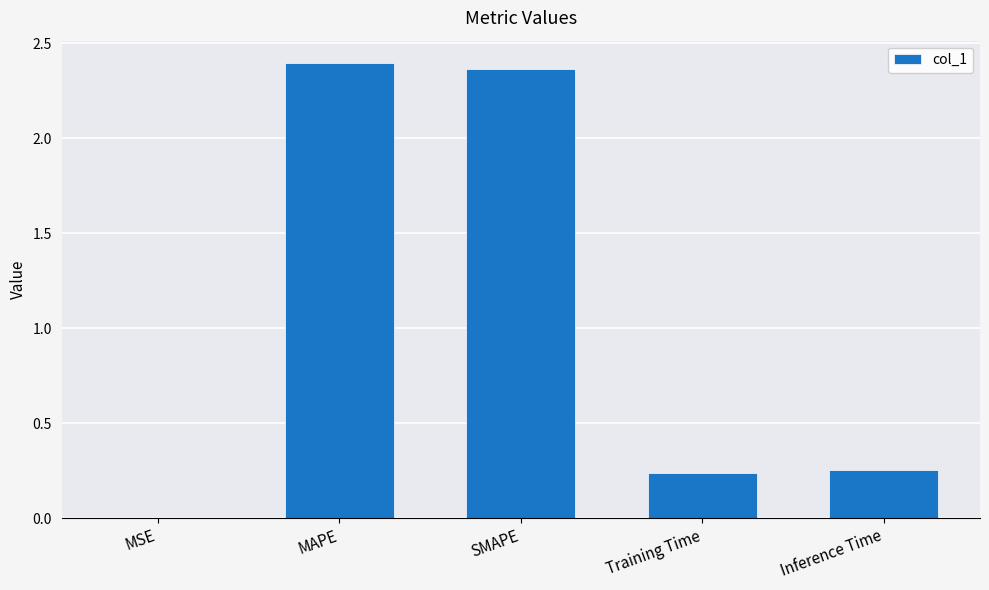

Are the bars horizontal?

No